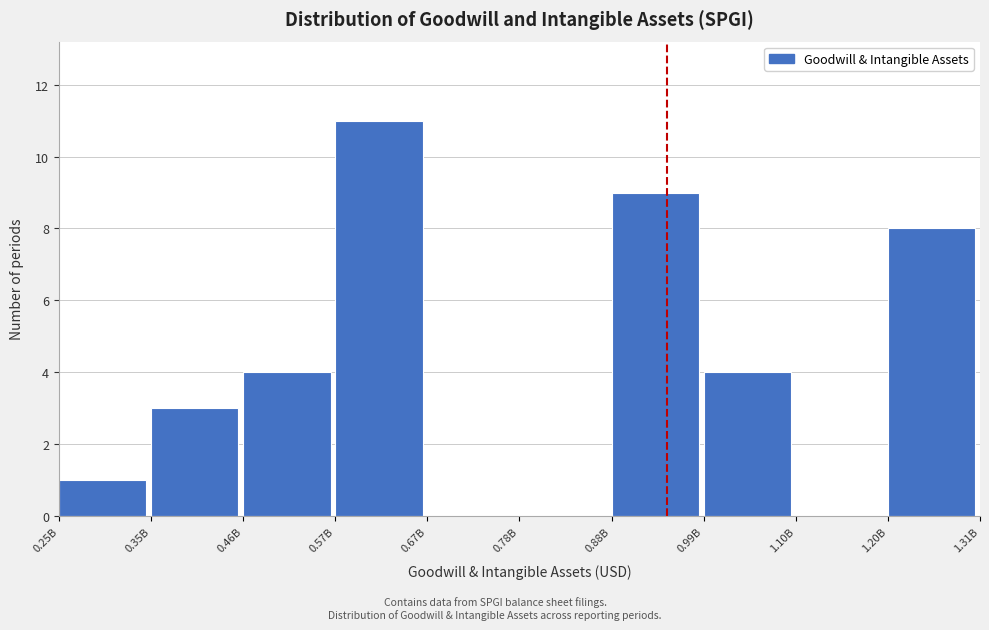

Reading left to right, extract all data points from this chart.

0.25B=1	0.35B=3	0.46B=4	0.57B=11	0.67B=0	0.78B=0	0.88B=9	0.99B=4	1.10B=0	1.20B=8